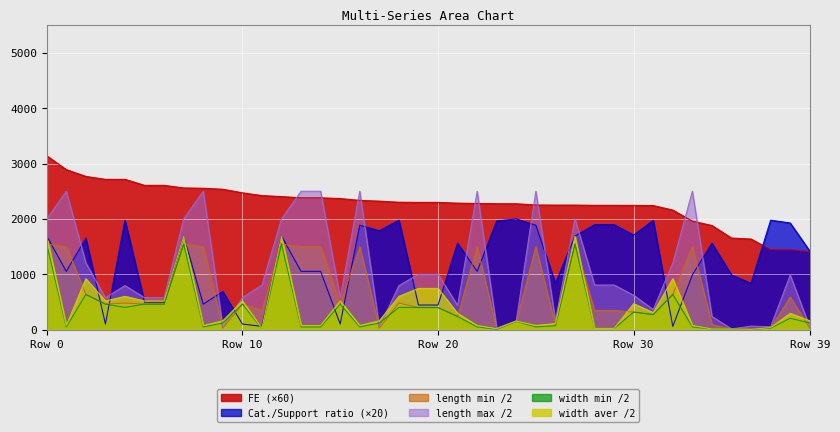

True or false: length max (nm) has a value of 558.6 at 32.

False